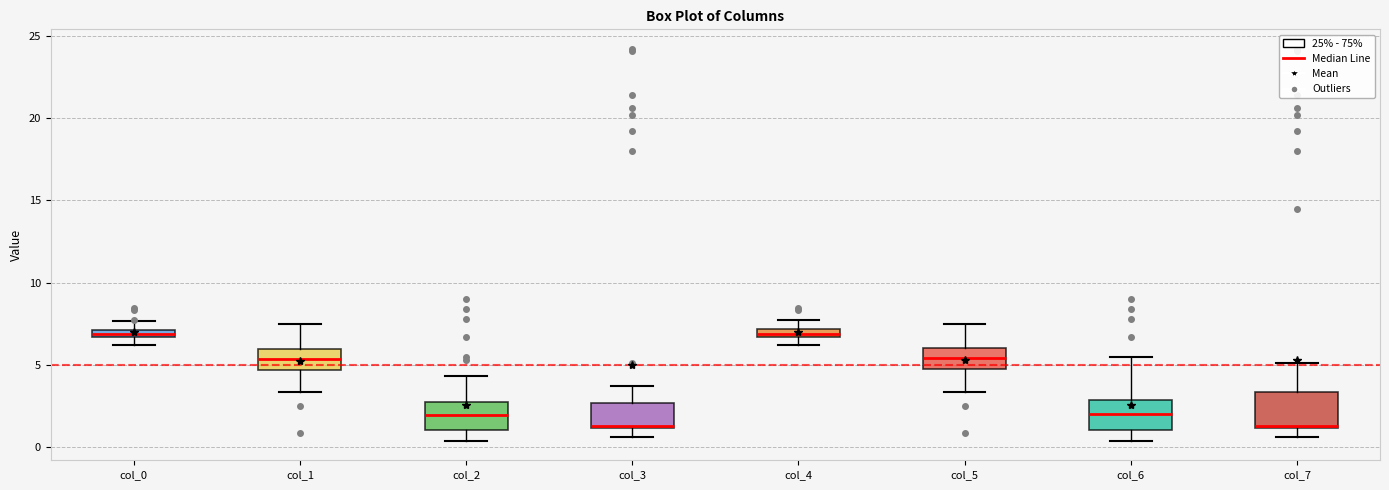

Where does the median line of the box for col_3 sit on the y-axis? The values are not printed on the chart, so give them approximately, as read against the axis.

1.5